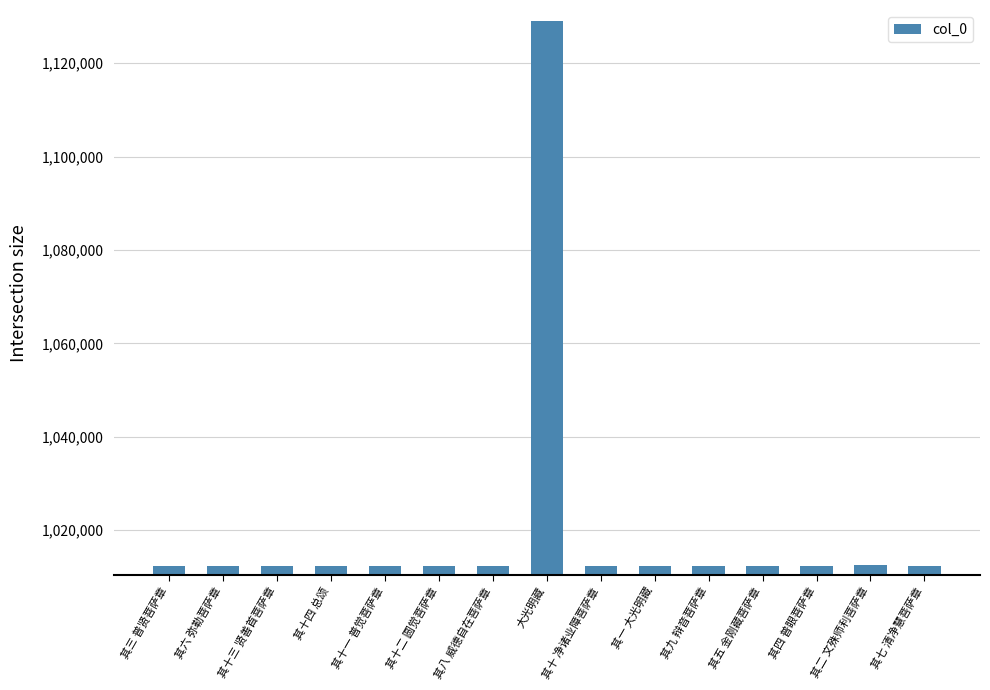

What is the ratio of the value at 其五 金刚藏菩萨章 to the value at 其二 文殊师利菩萨章?

1.0